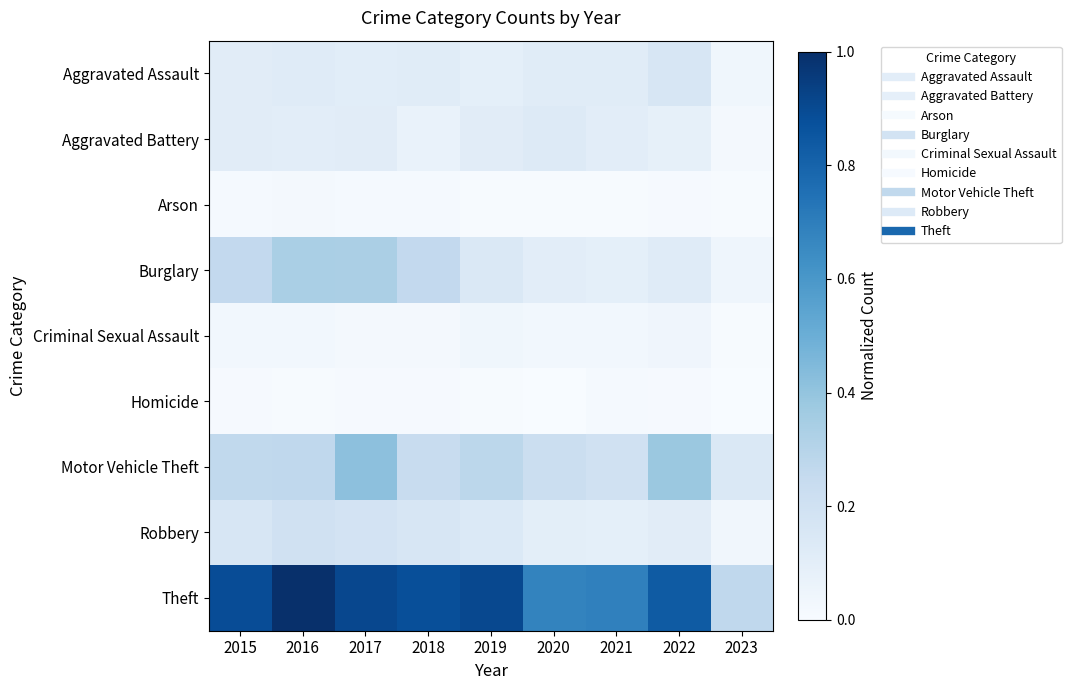

Which series has the largest total across all categories?

Theft